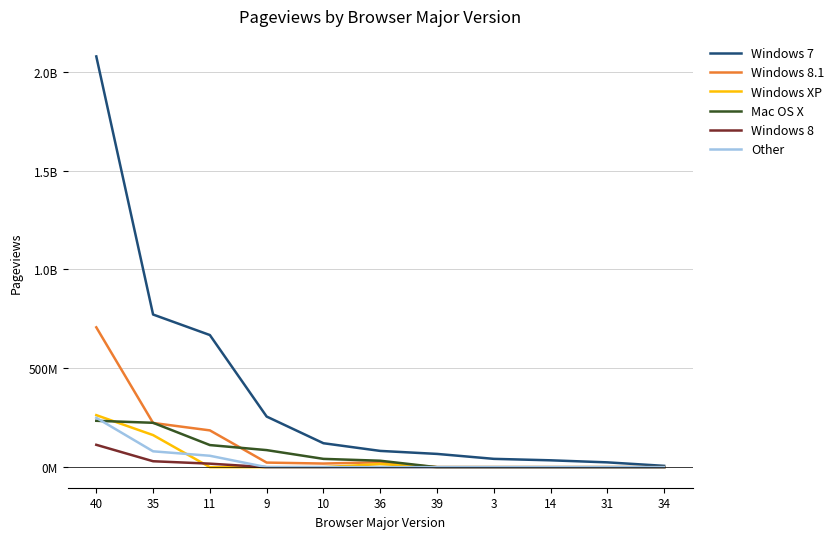

Does the chart have visible grid lines?

Yes